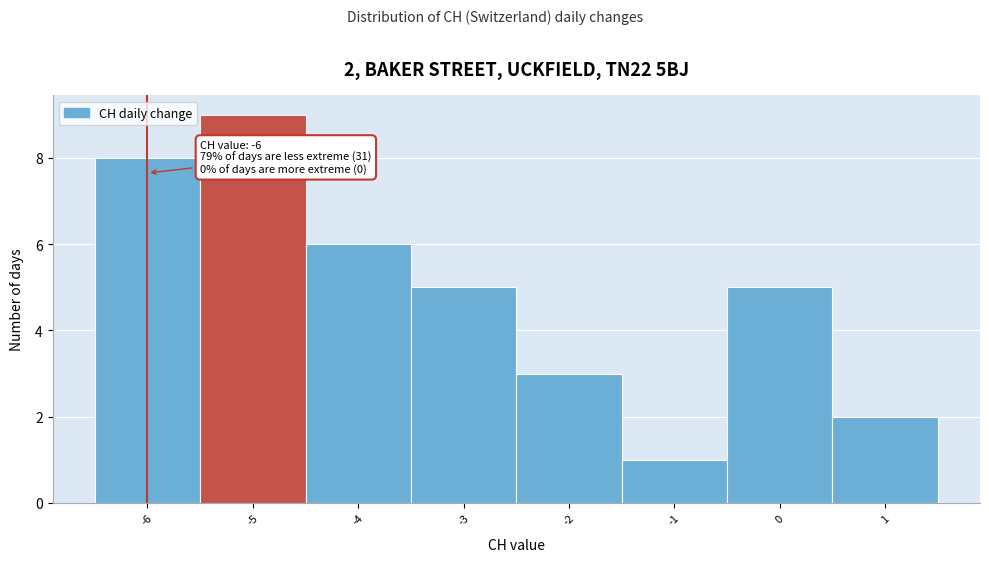

Over which range of the x-axis is the bar tallest?

-5.5 to -4.5